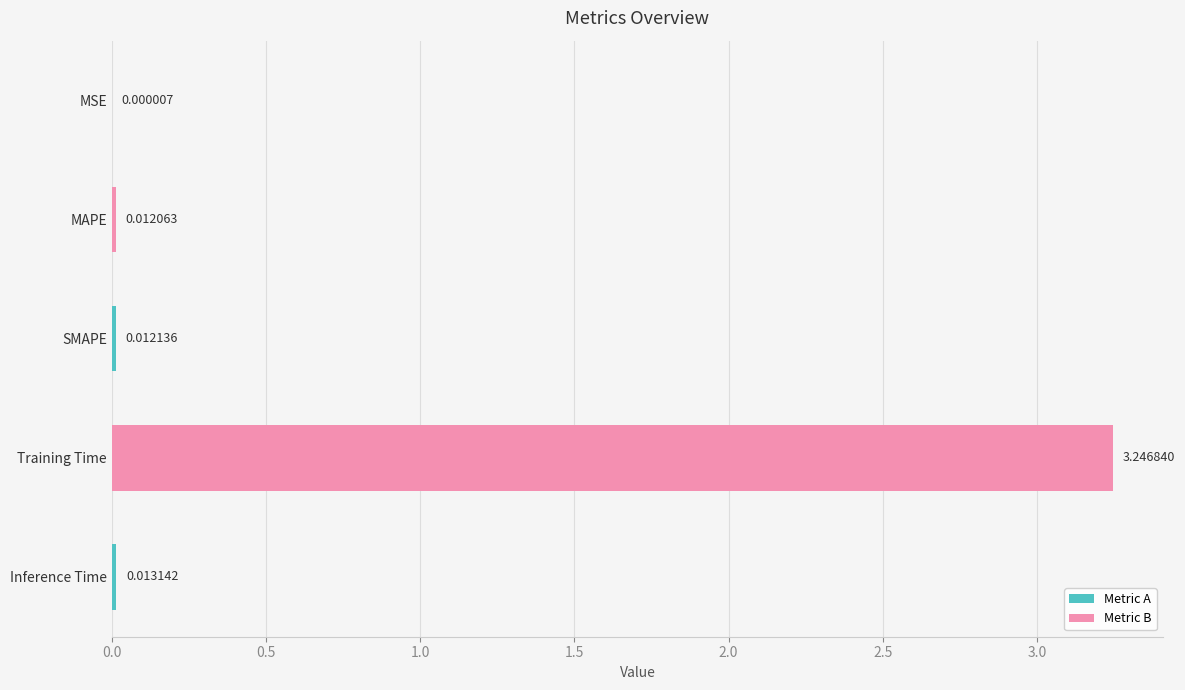

What is the change in value from MSE to Training Time?

+3.2